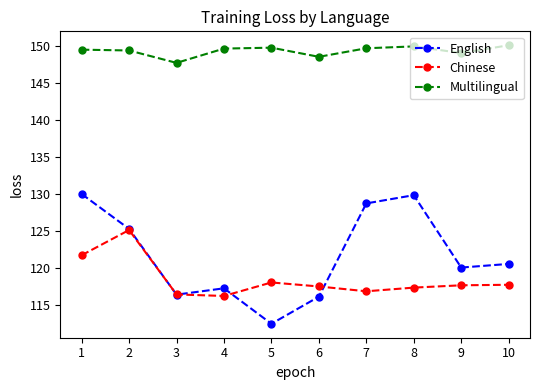

What is the maximum value shown in the chart?

150.0